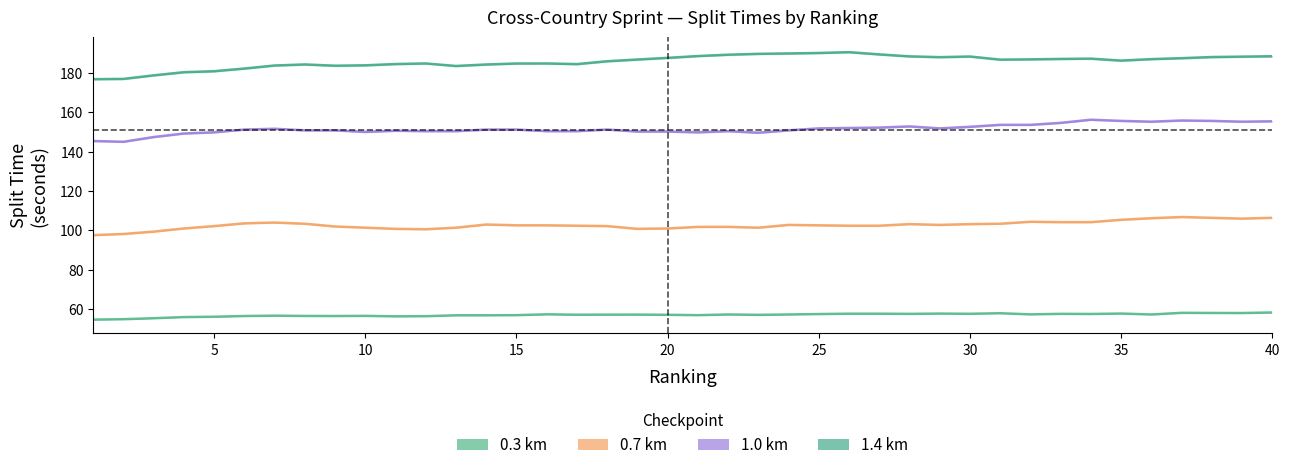

What is the maximum value shown in the chart?

190.5